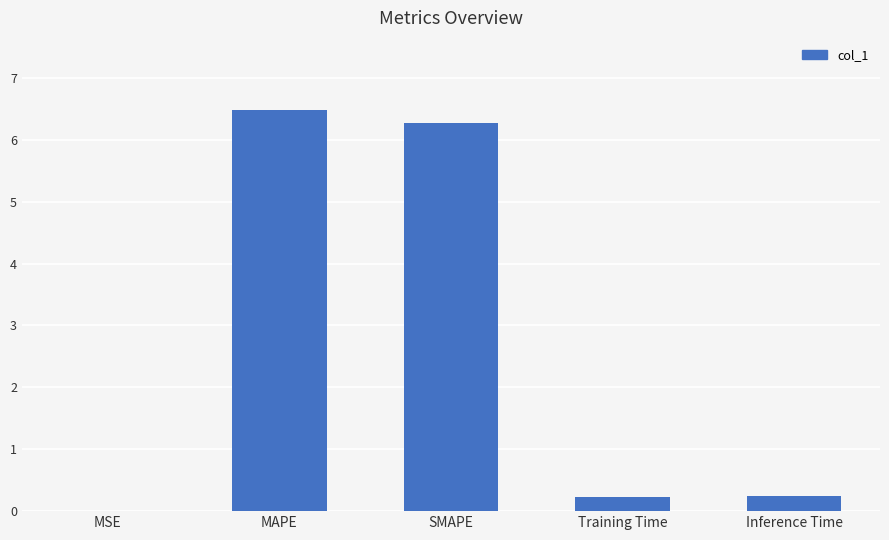

What value does the data have at MAPE?

6.5